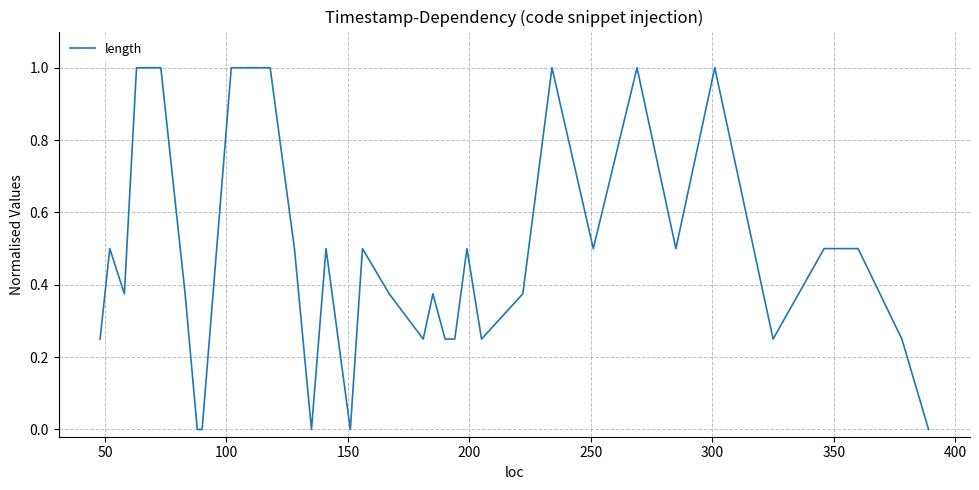

What is the greatest value displayed?

1.0